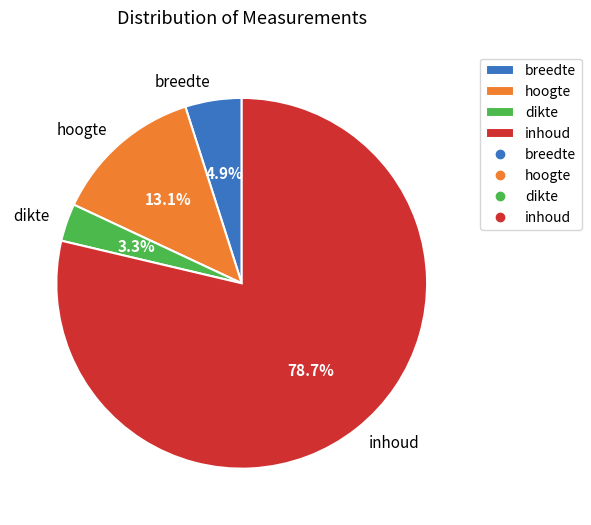

Rank the categories by value from lowest to highest.

dikte, breedte, hoogte, inhoud